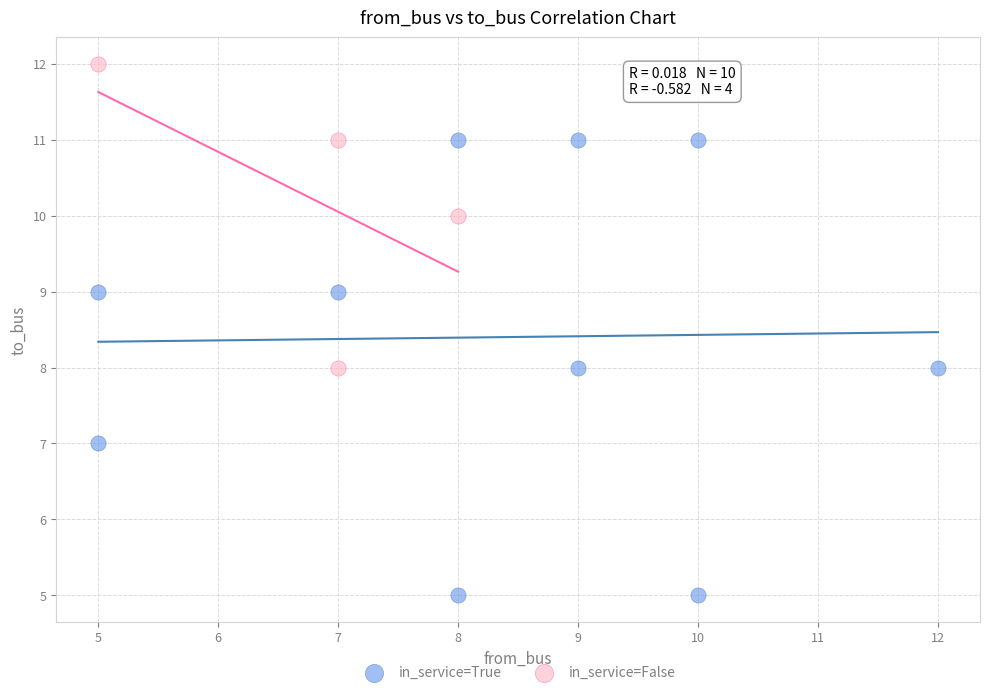

Which series contains the lowest Y value?

in_service=True